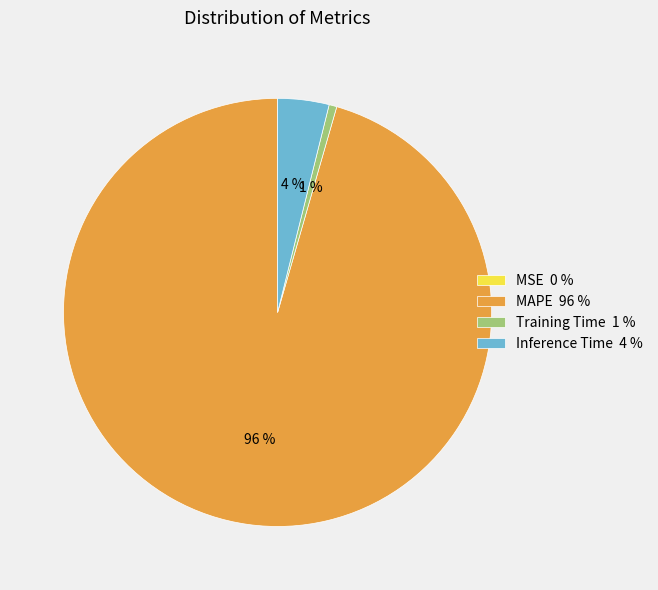

Which has a higher value, Inference Time 4 % or MAPE 96 %?

MAPE 96 %